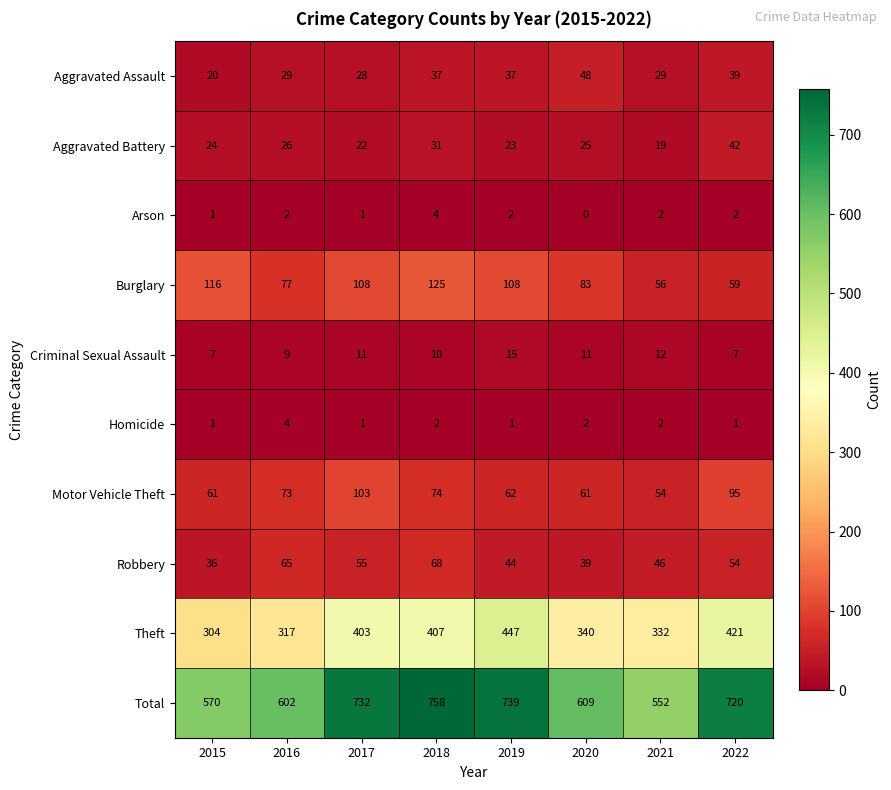

What is the spread (max minus min) of values at 2017?

731